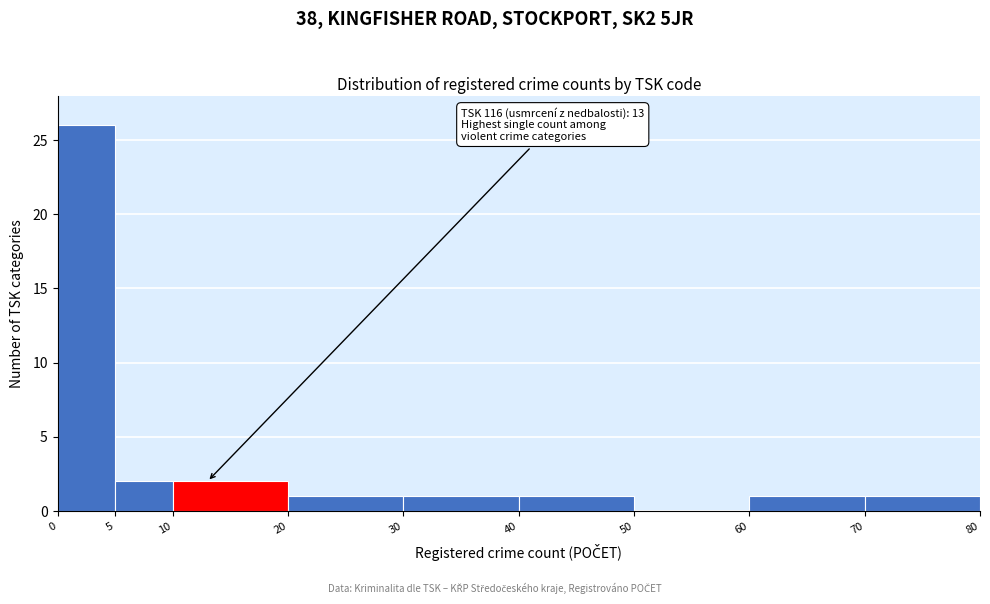

Over which range of the x-axis is the bar tallest?

0 to 5